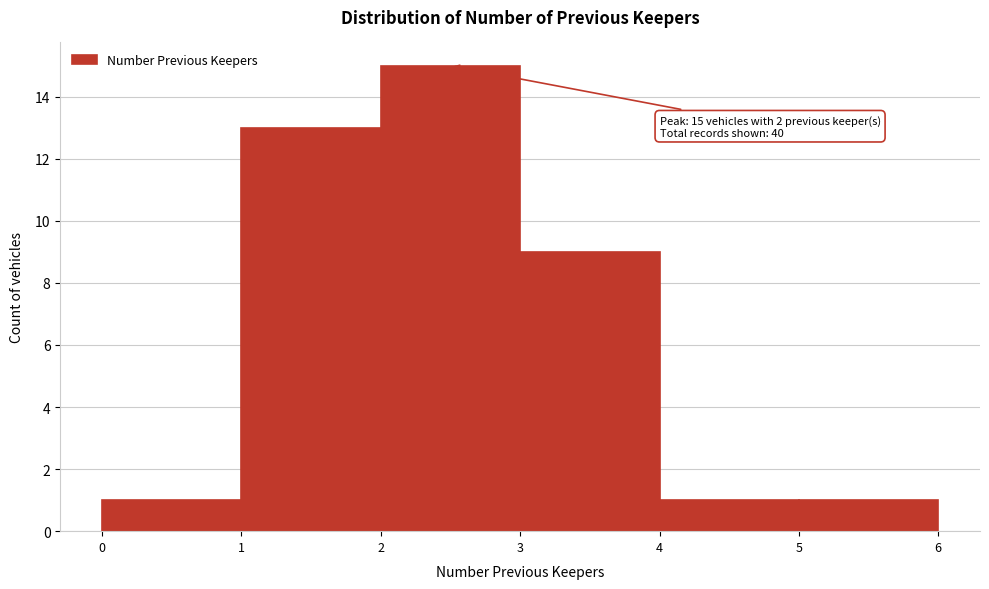

Over which range of the x-axis is the bar tallest?

2 to 3